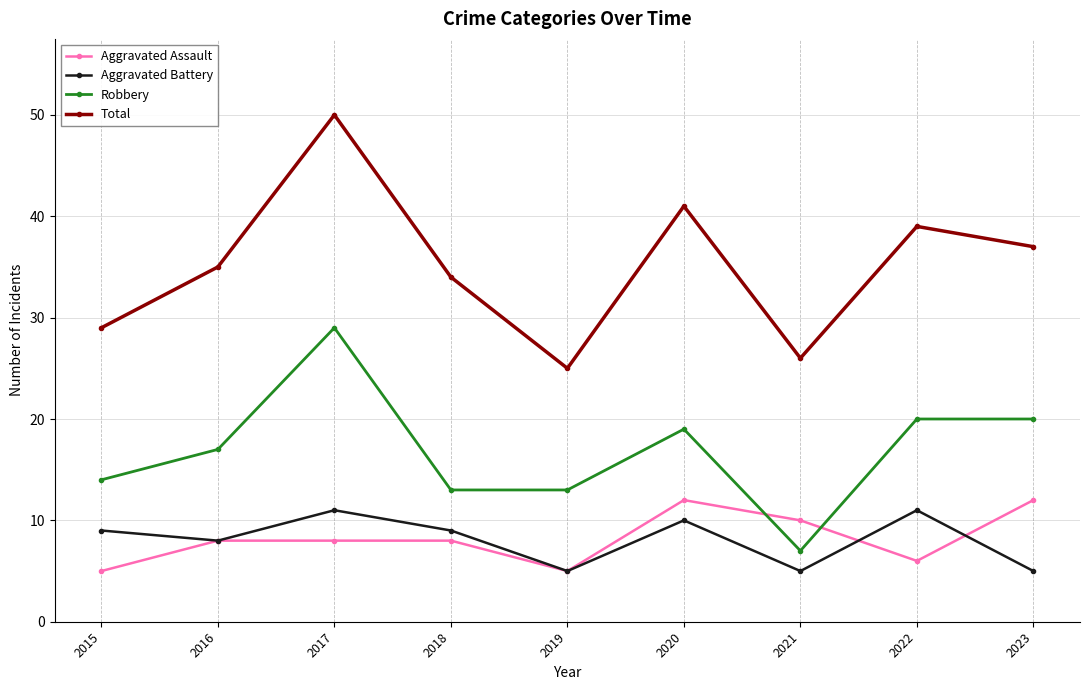

How many values in the Aggravated Battery series are below 9?

4